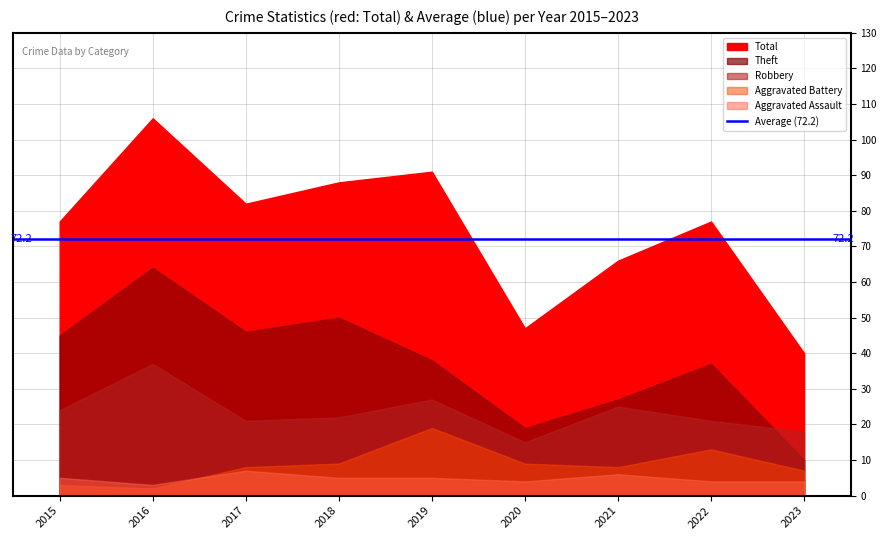

What is the spread (max minus min) of values at 2016?

104